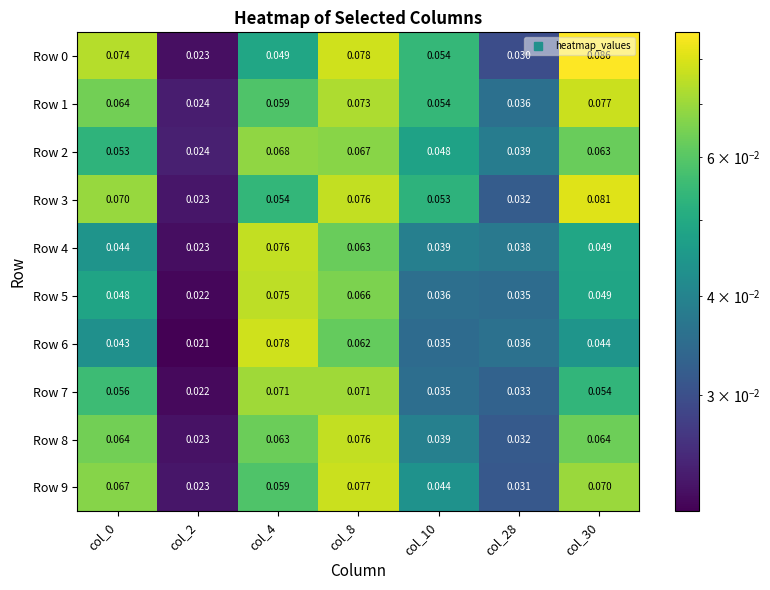

Is the value of Row 9 at col_28 greater than the value of Row 4 at col_0?

No